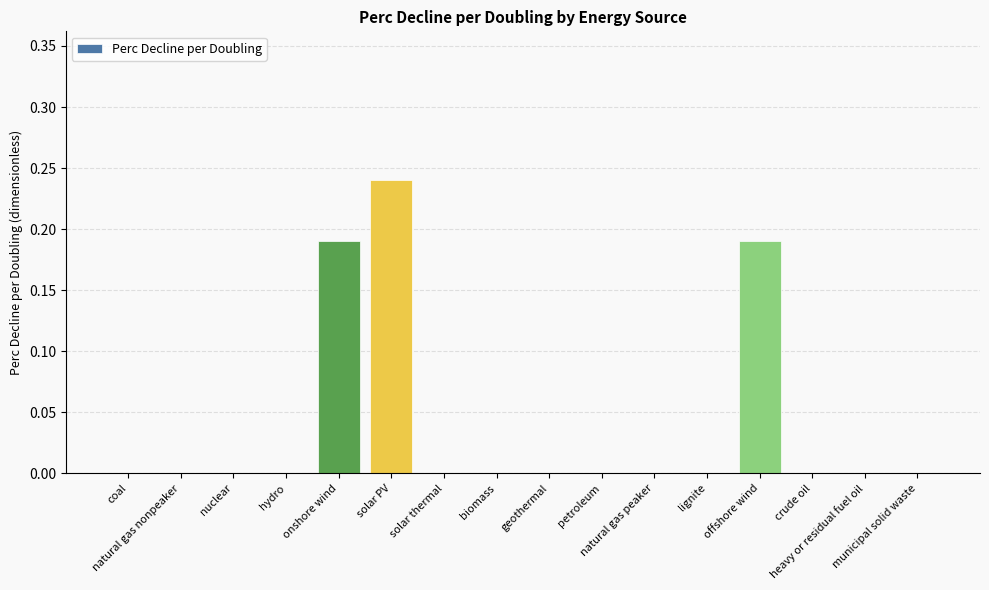

What is the sum of all values?

0.6